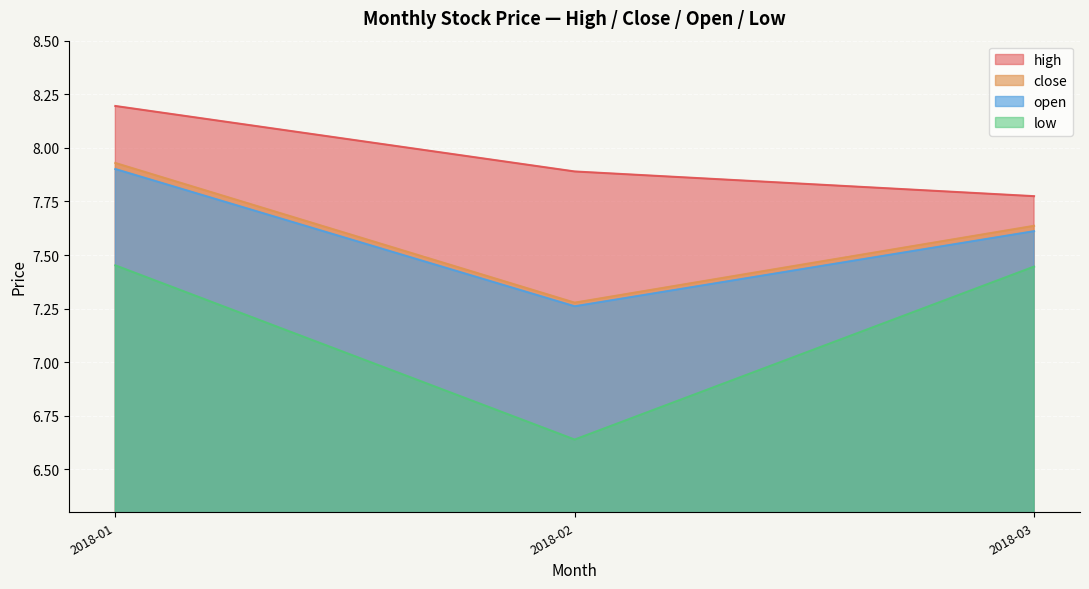

Is it true that open equals 7.6 at 2018-03?

True